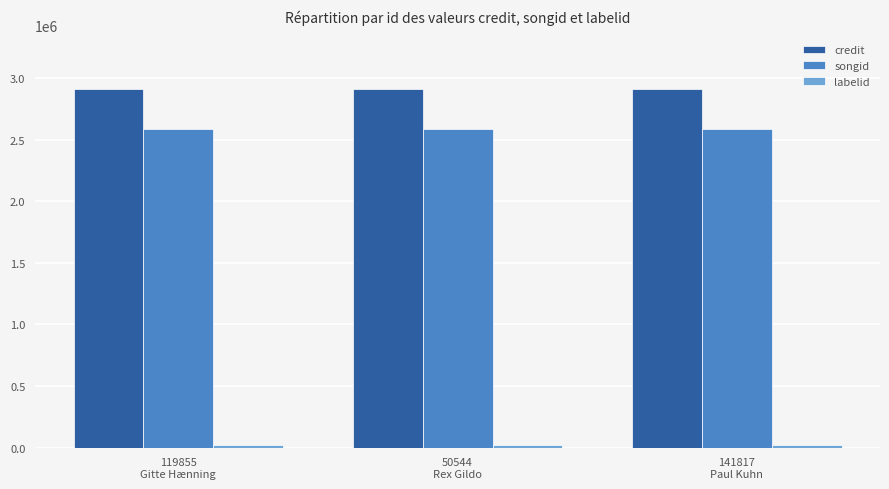

At how many categories does at least one series exceed 2862047?

3